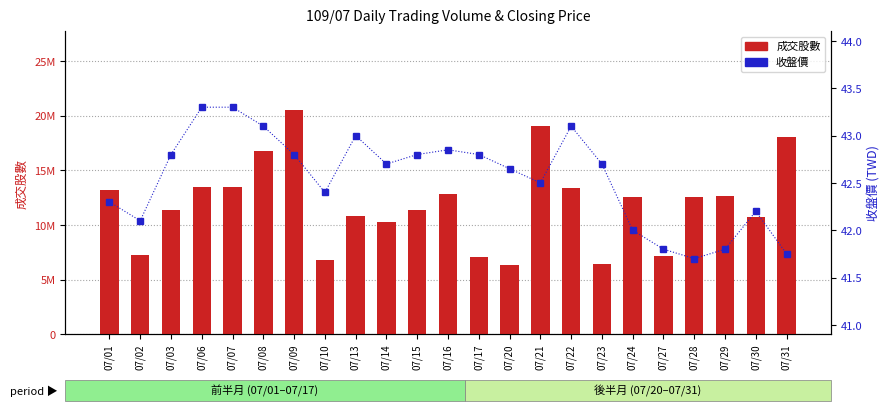

Reading right to left, what are all the values shown in this chart?

成交股數: 18066927.0	10770866.0	12698184.0	12546650.0	7207468.0	12544873.0	6434262.0	13354151.0	19042359.0	6358662.0	7049060.0	12820876.0	11341312.0	10236539.0	10806384.0	6817321.0	20521872.0	16804451.0	13484848.0	13512682.0	11331379.0	7287674.0	13160330.0
收盤價: 41.8	42.2	41.8	41.7	41.8	42.0	42.7	43.1	42.5	42.6	42.8	42.9	42.8	42.7	43.0	42.4	42.8	43.1	43.3	43.3	42.8	42.1	42.3